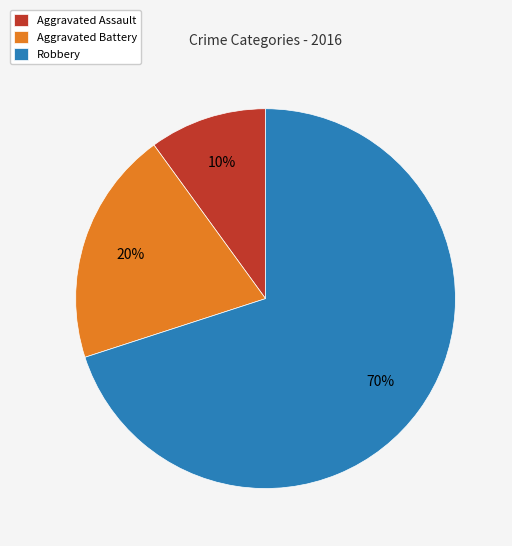

What percentage is the Robbery slice, to the nearest percent?

70%